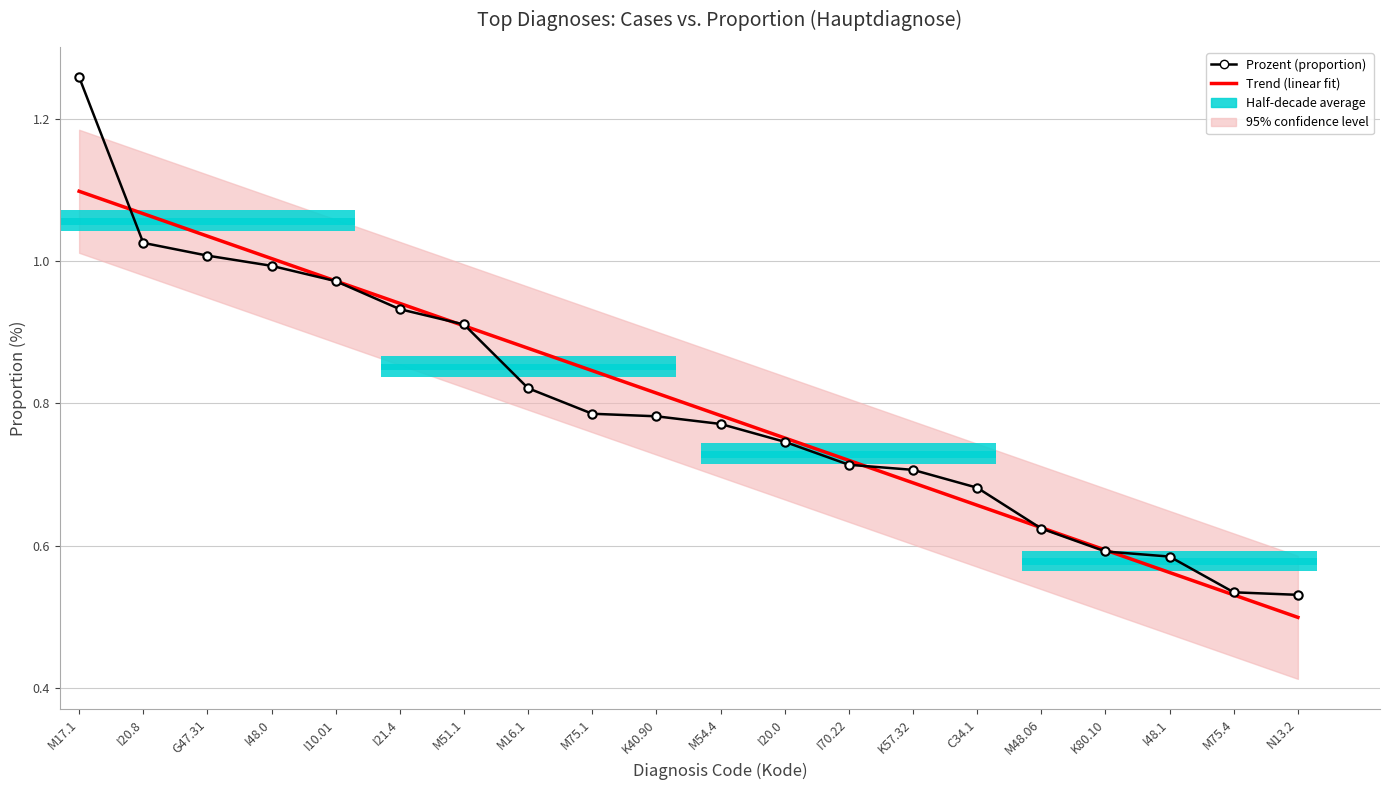

Where is Trend (linear fit) nearest to the value 0?

N13.2